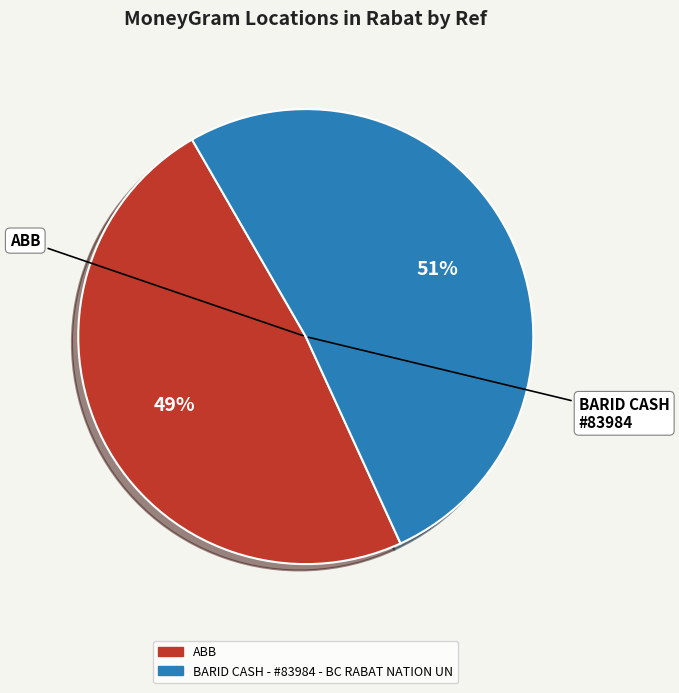

Do ABB and BARID CASH - #83984 - BC RABAT NATION UN together represent more than half of the pie?

Yes